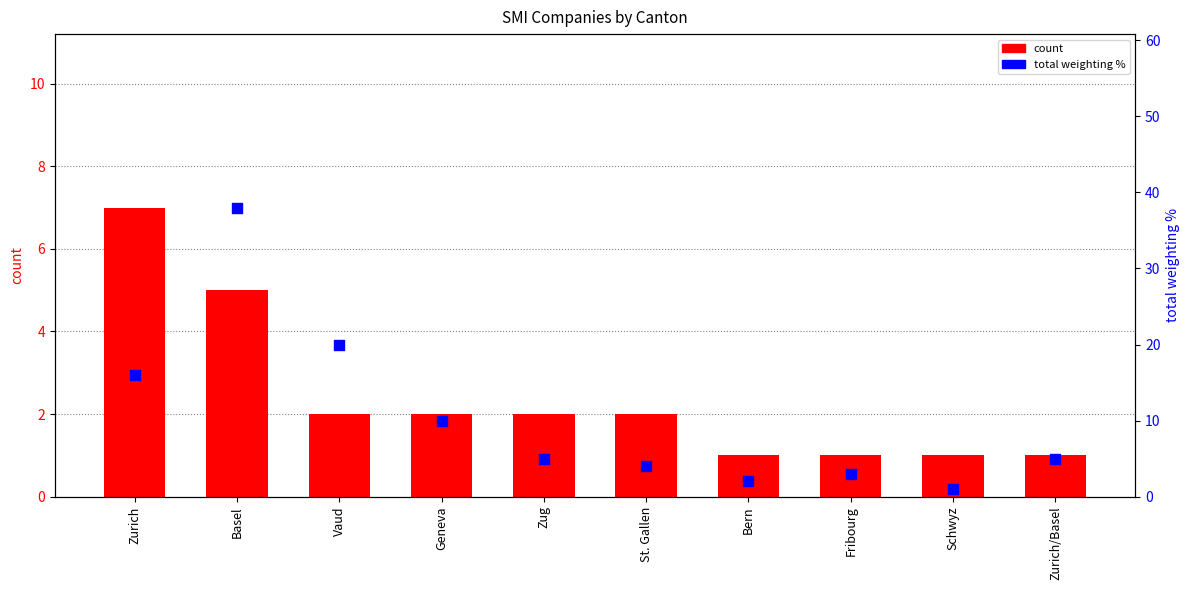

Is the value of total weighting % at Zurich/Basel greater than the value of count at Fribourg?

Yes